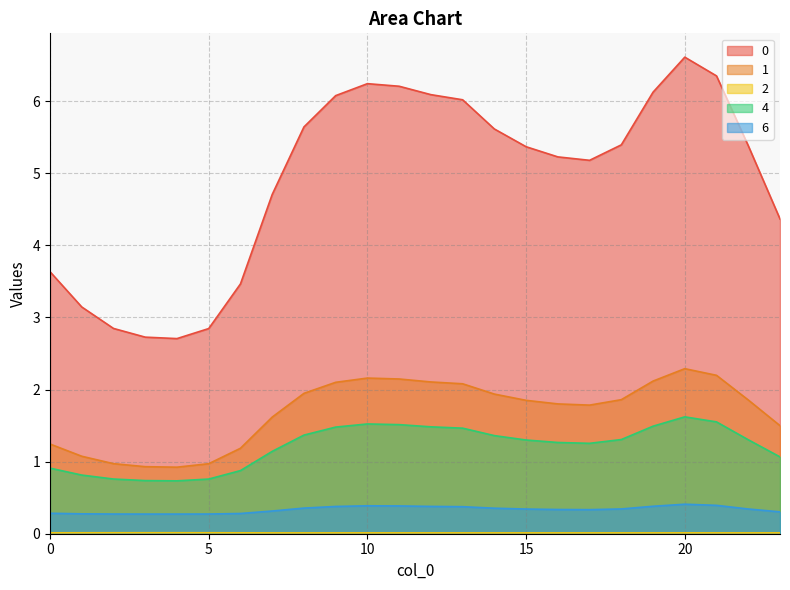

Is it true that 2 equals 0.0 at 22?

True